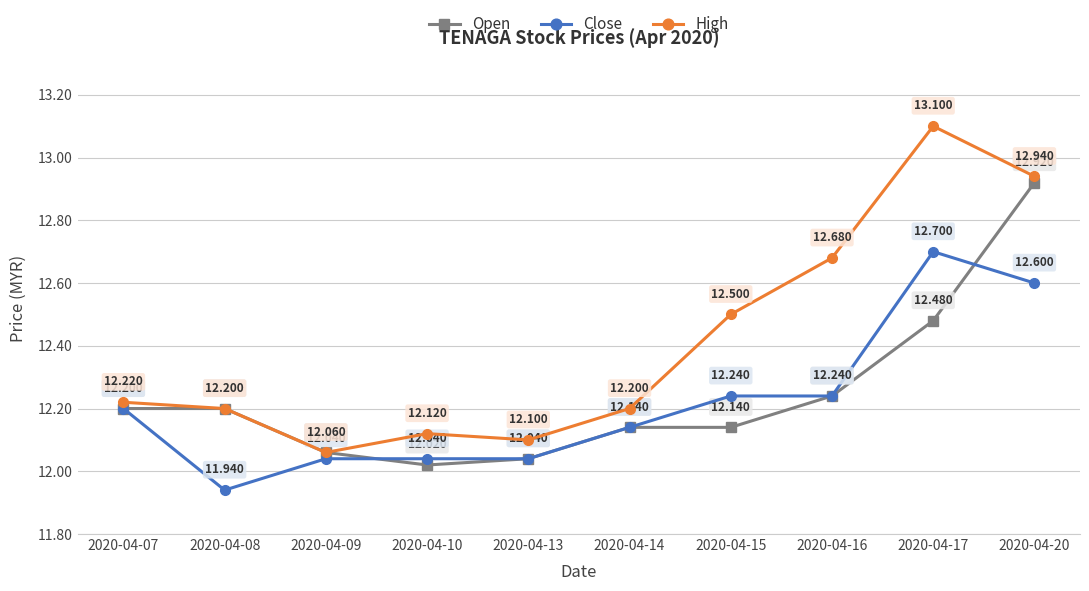

What is the sum of all High values?

124.1